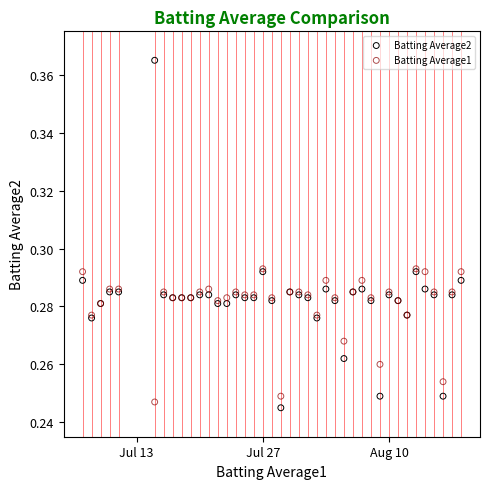

What are all the series names shown in the legend?

Batting Average2, Batting Average1